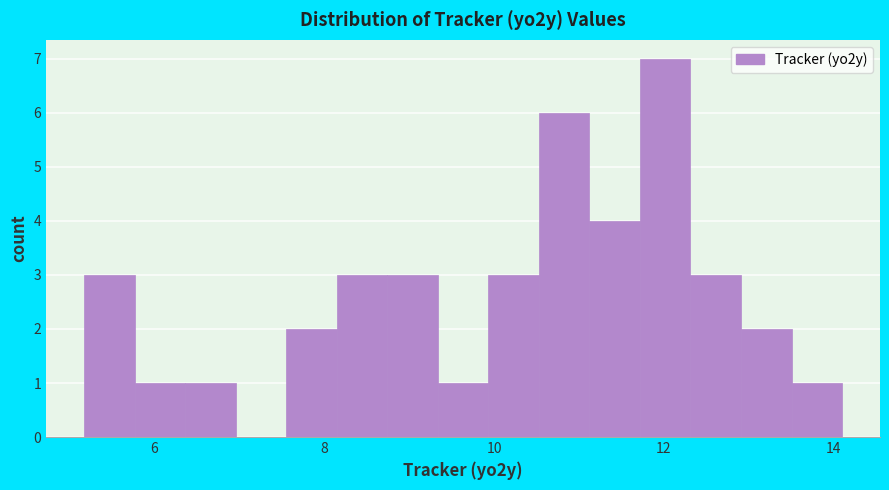

Read against the x-axis, roughly where is the centre of the tallest bar?

12.0